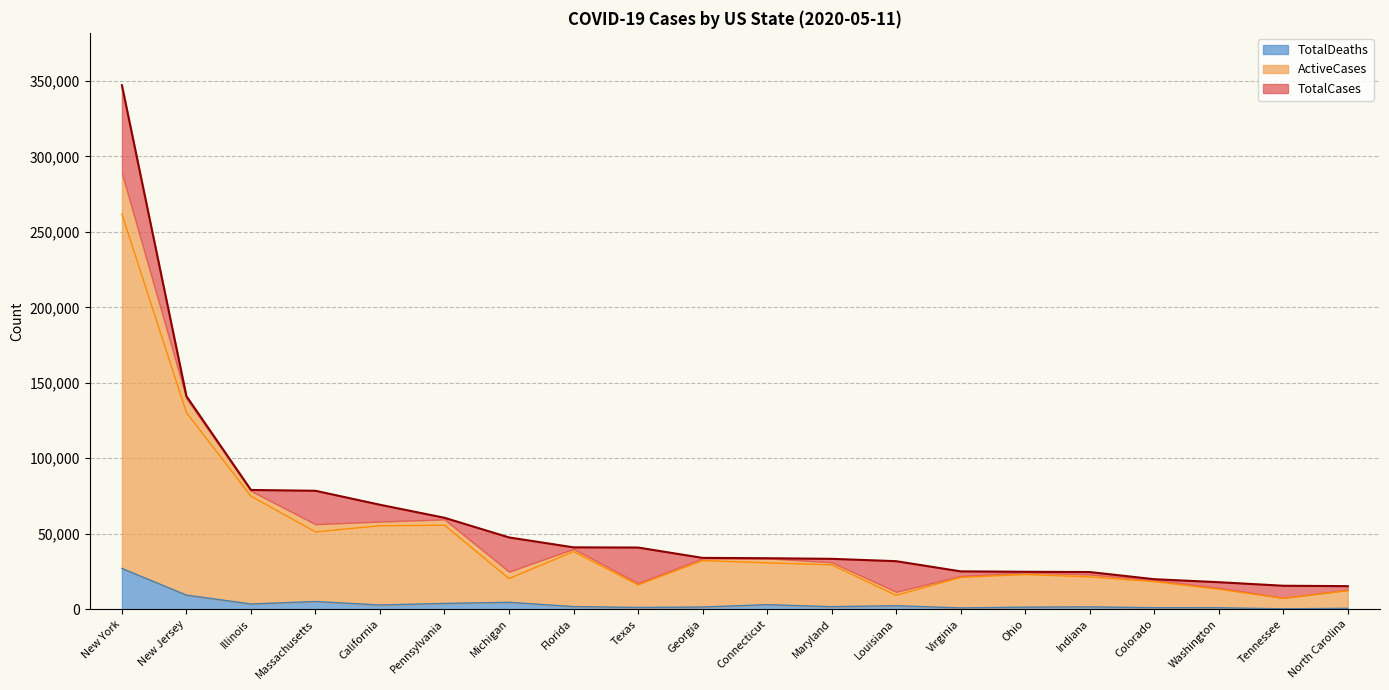

Between New Jersey and Pennsylvania, which series saw the biggest shift?

TotalCases